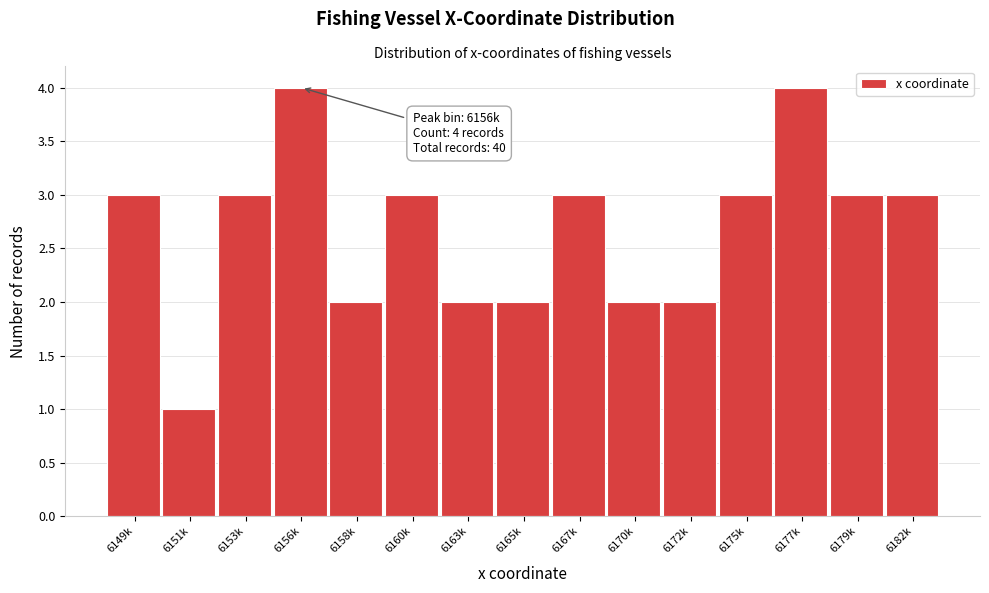

Reading left to right, extract all data points from this chart.

6149k=3	6151k=1	6153k=3	6156k=4	6158k=2	6160k=3	6163k=2	6165k=2	6167k=3	6170k=2	6172k=2	6175k=3	6177k=4	6179k=3	6182k=3